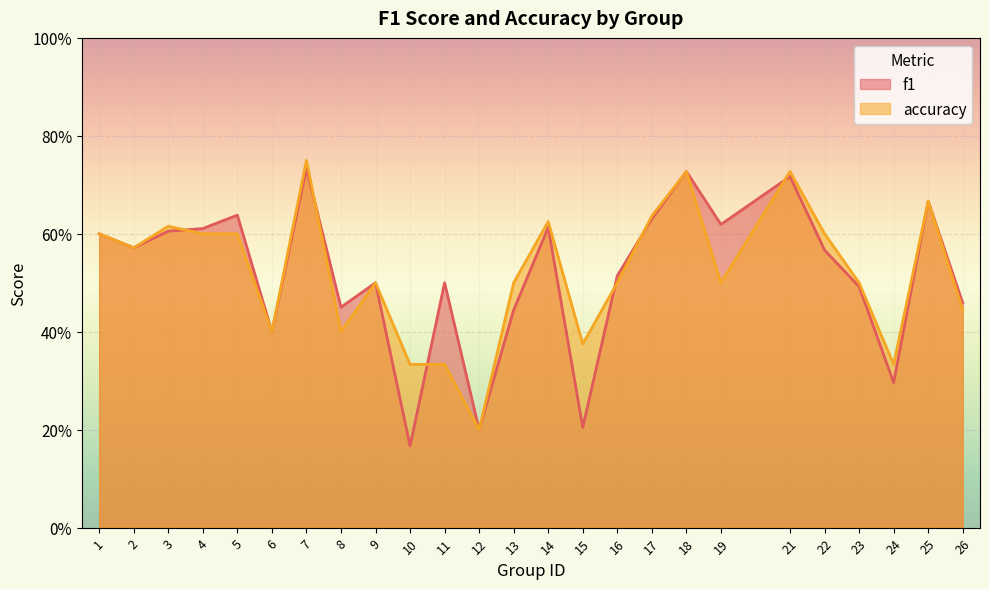

List the series in order of their overall mean, lowest first.

f1, accuracy